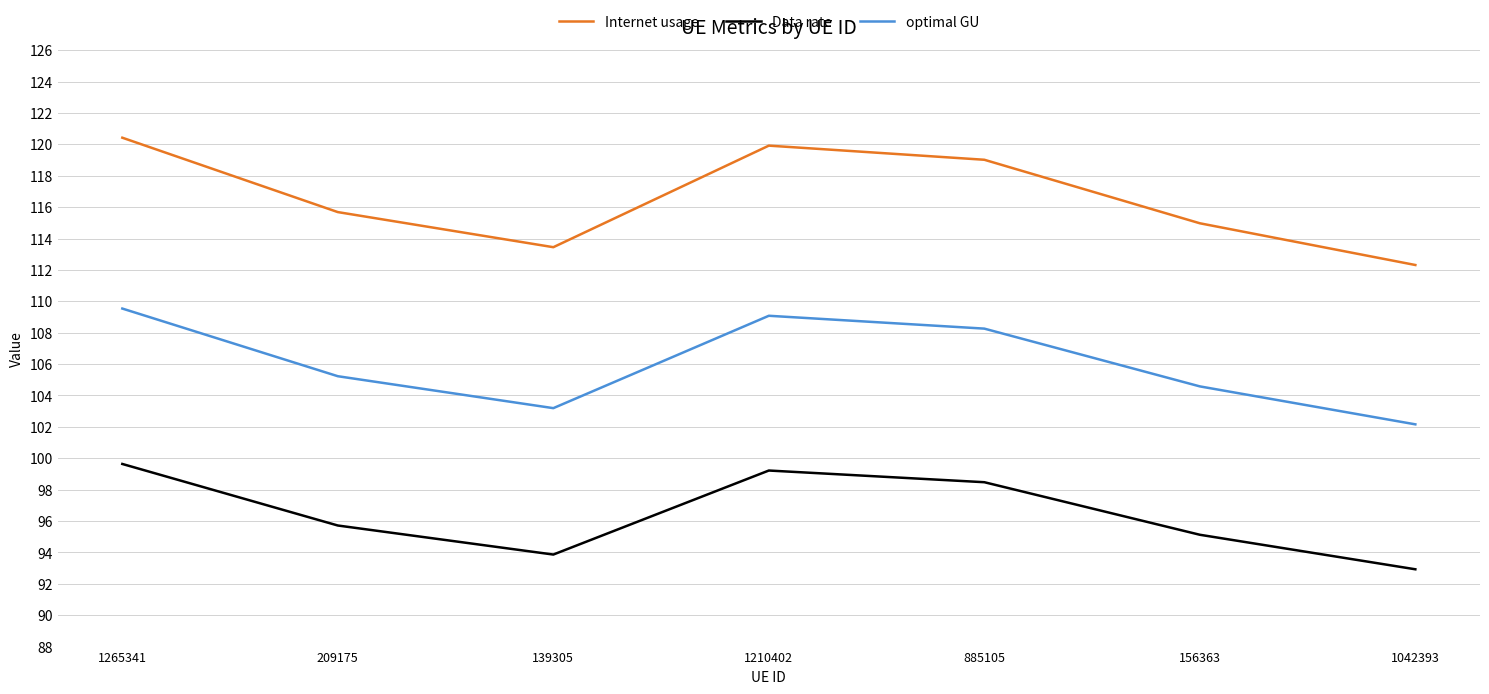

What is the spread (max minus min) of values at 885105?

20.5